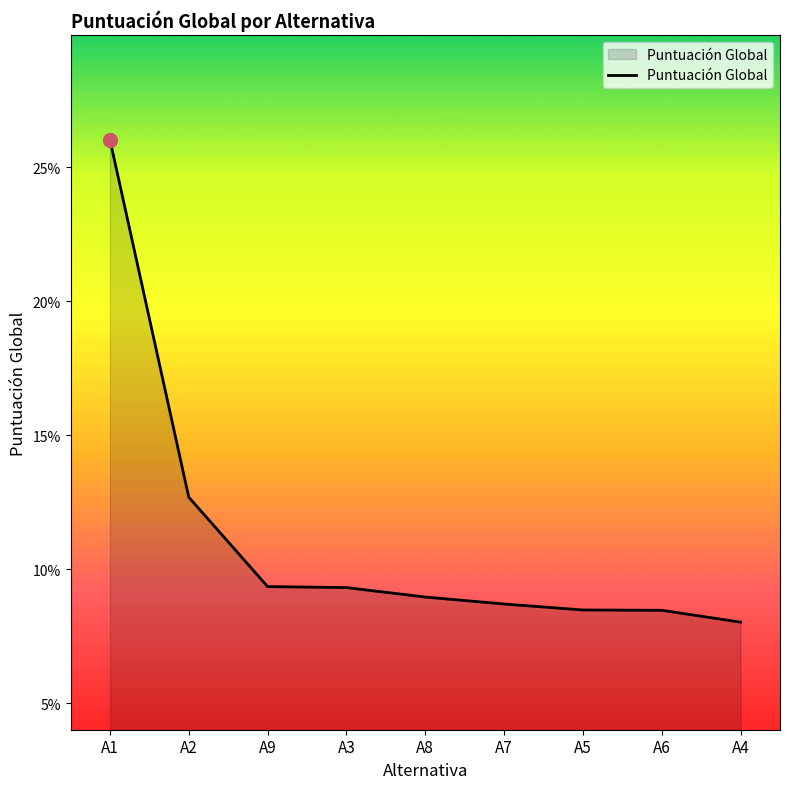

What is the sum of all values?

1.0